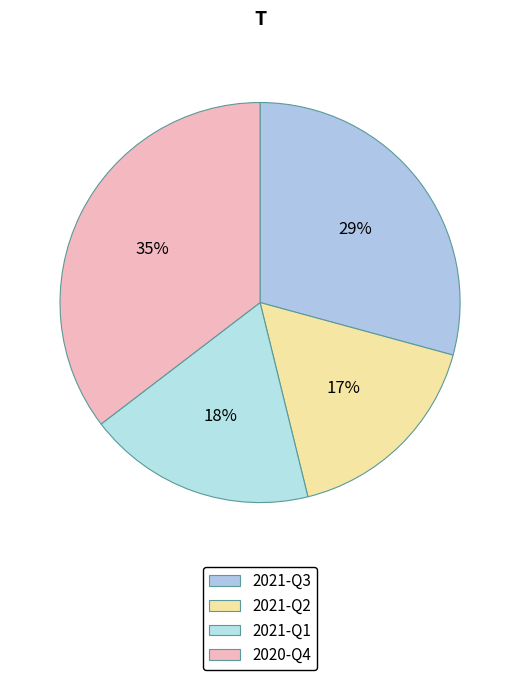

Is the sum of 2021-Q2 and 2021-Q1 greater than half?

No